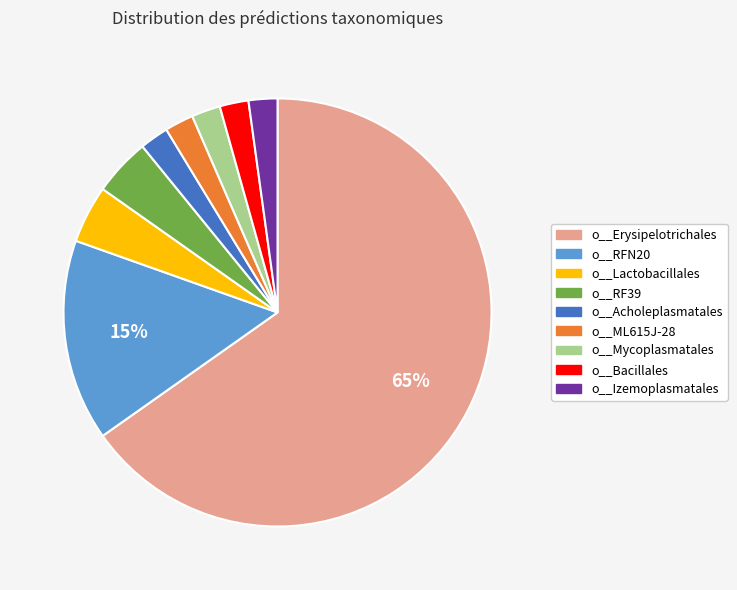

What percentage is the o__Bacillales slice, to the nearest percent?

2%